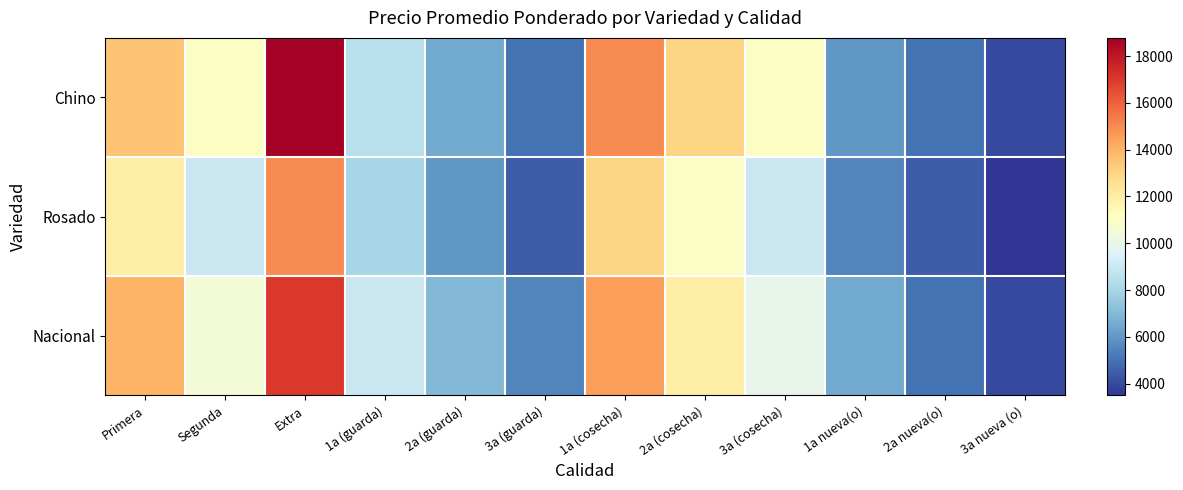

What is the total value across all series at 2a (cosecha)?

36000